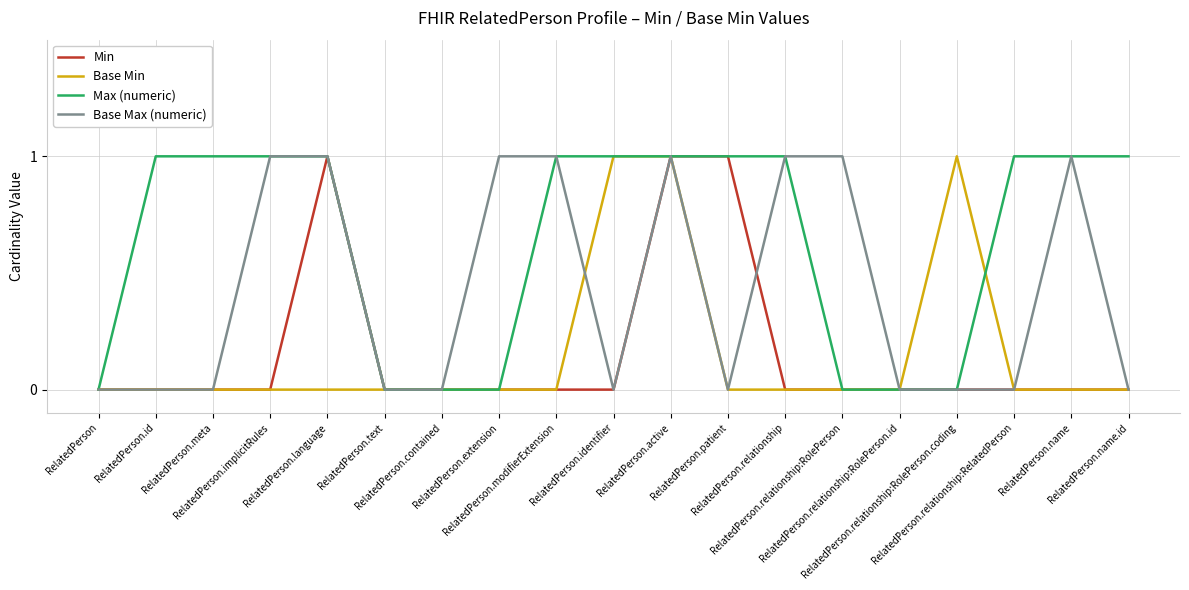

What is the maximum value shown in the chart?

1